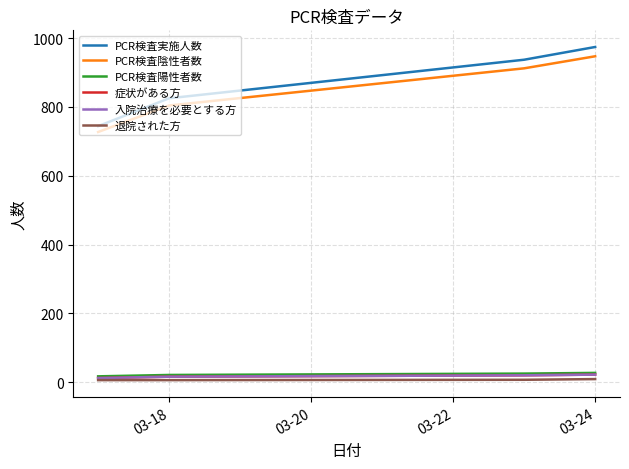

Does the chart display data point markers on the line(s)?

No